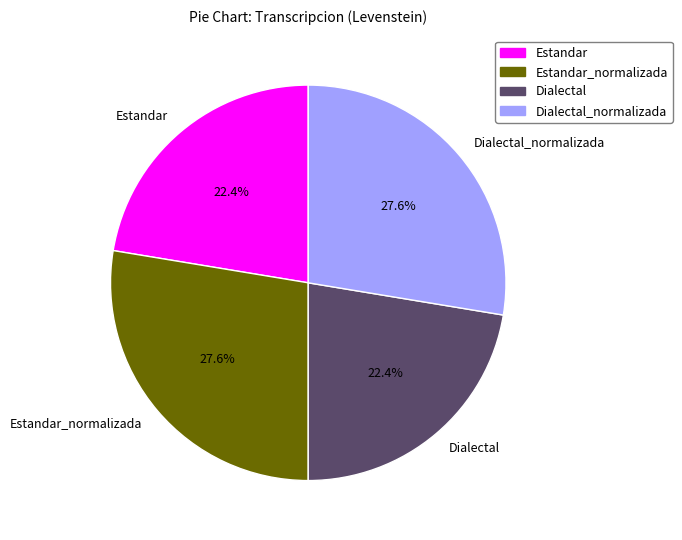

How much of the chart is everything except Dialectal_normalizada?

72.4%